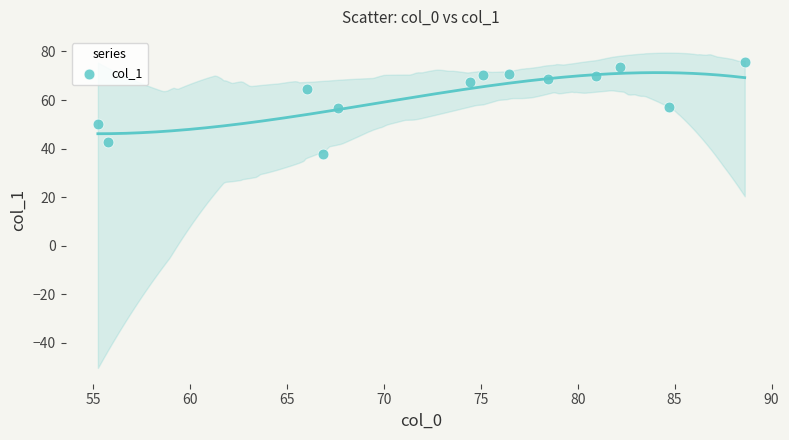

What is the range of X values (max minus min)?

33.4